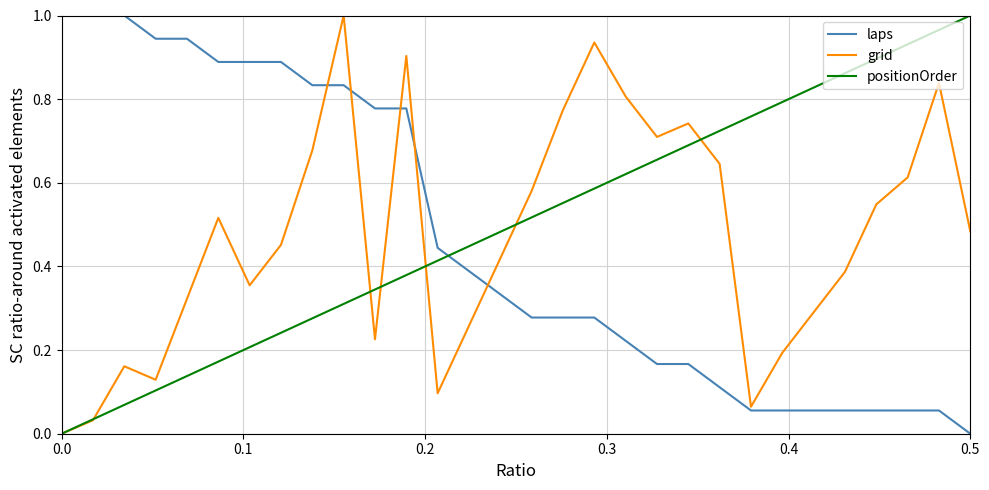

After their last crossing, which series has the higher values: positionOrder or laps?

positionOrder